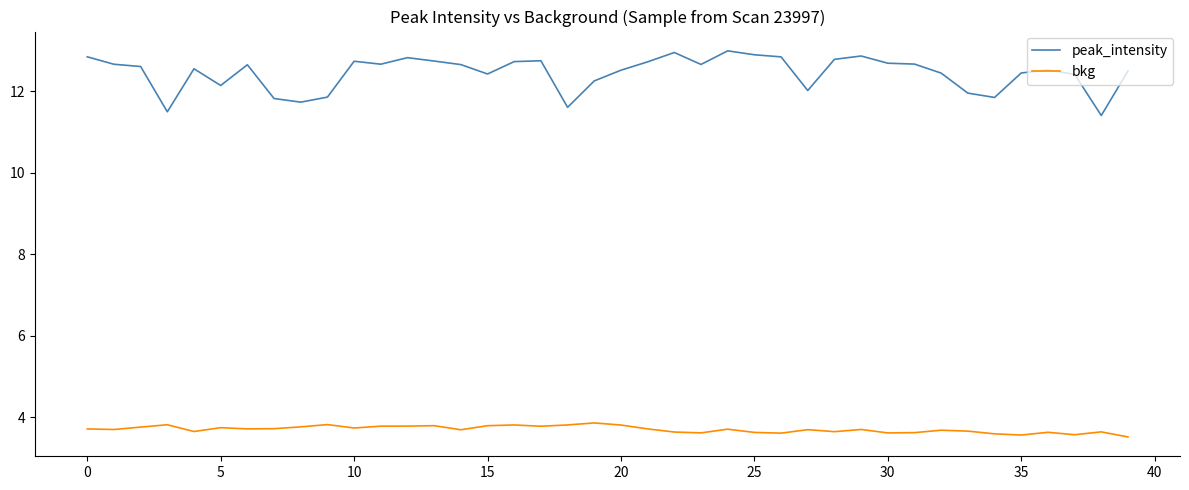

True or false: bkg and peak_intensity intersect in this chart.

False